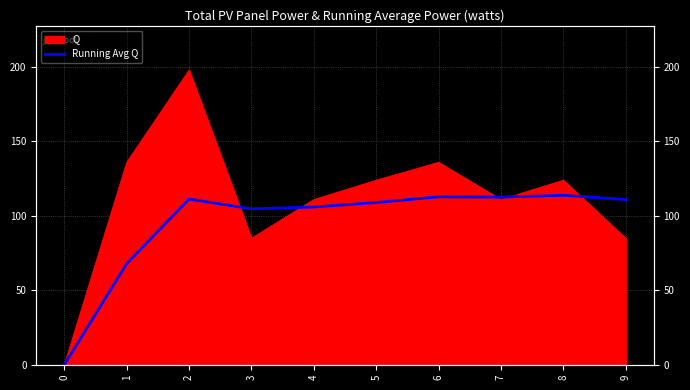

Reading right to left, what are all the values shown in this chart?

111.0	113.9	112.6	112.9	109.0	106.0	104.8	111.3	68.0	0.0